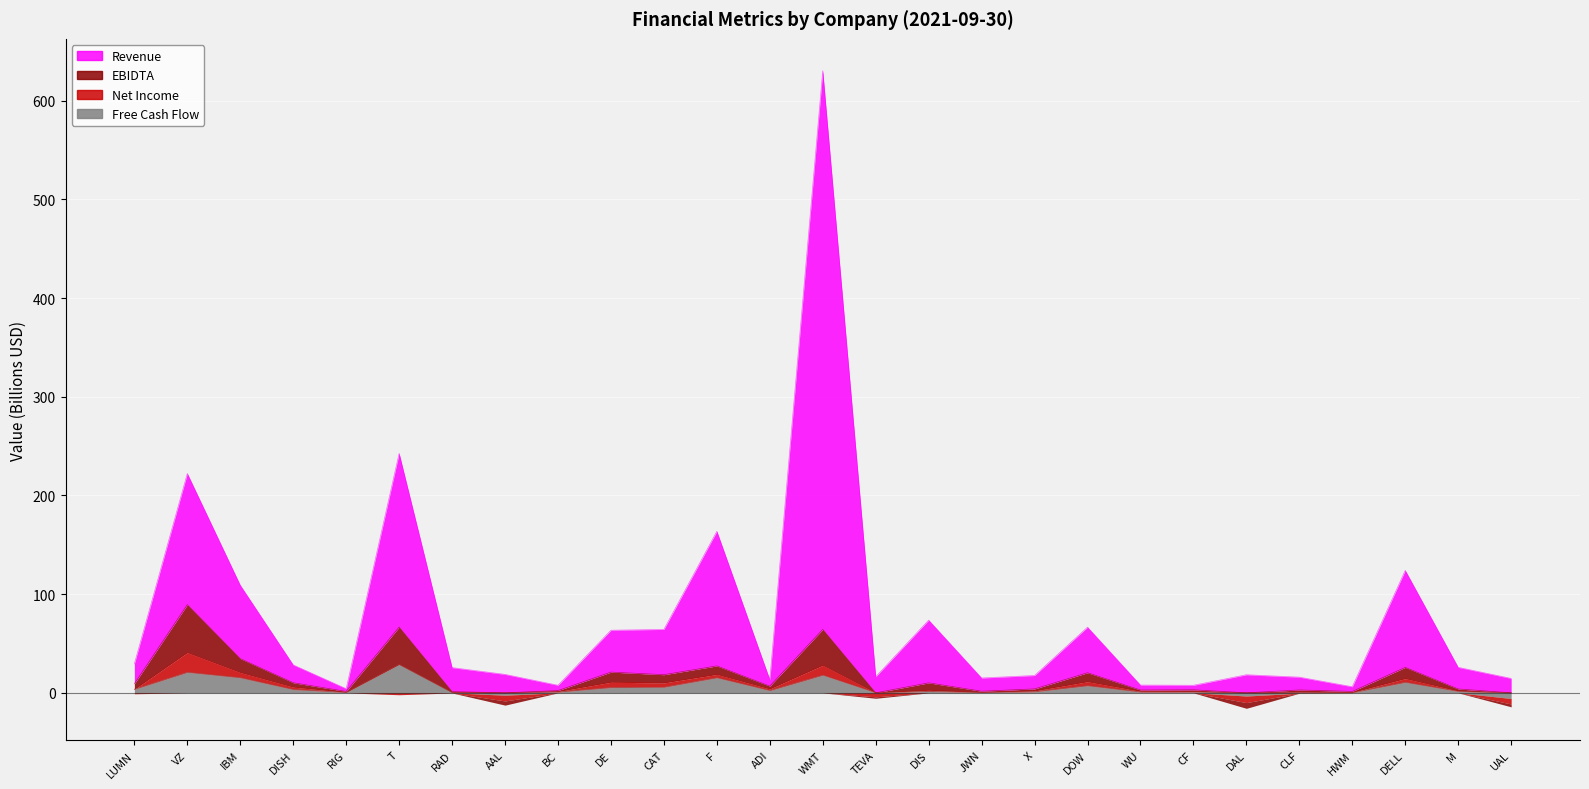

What is the difference between the highest and lowest values at VZ?

201.5